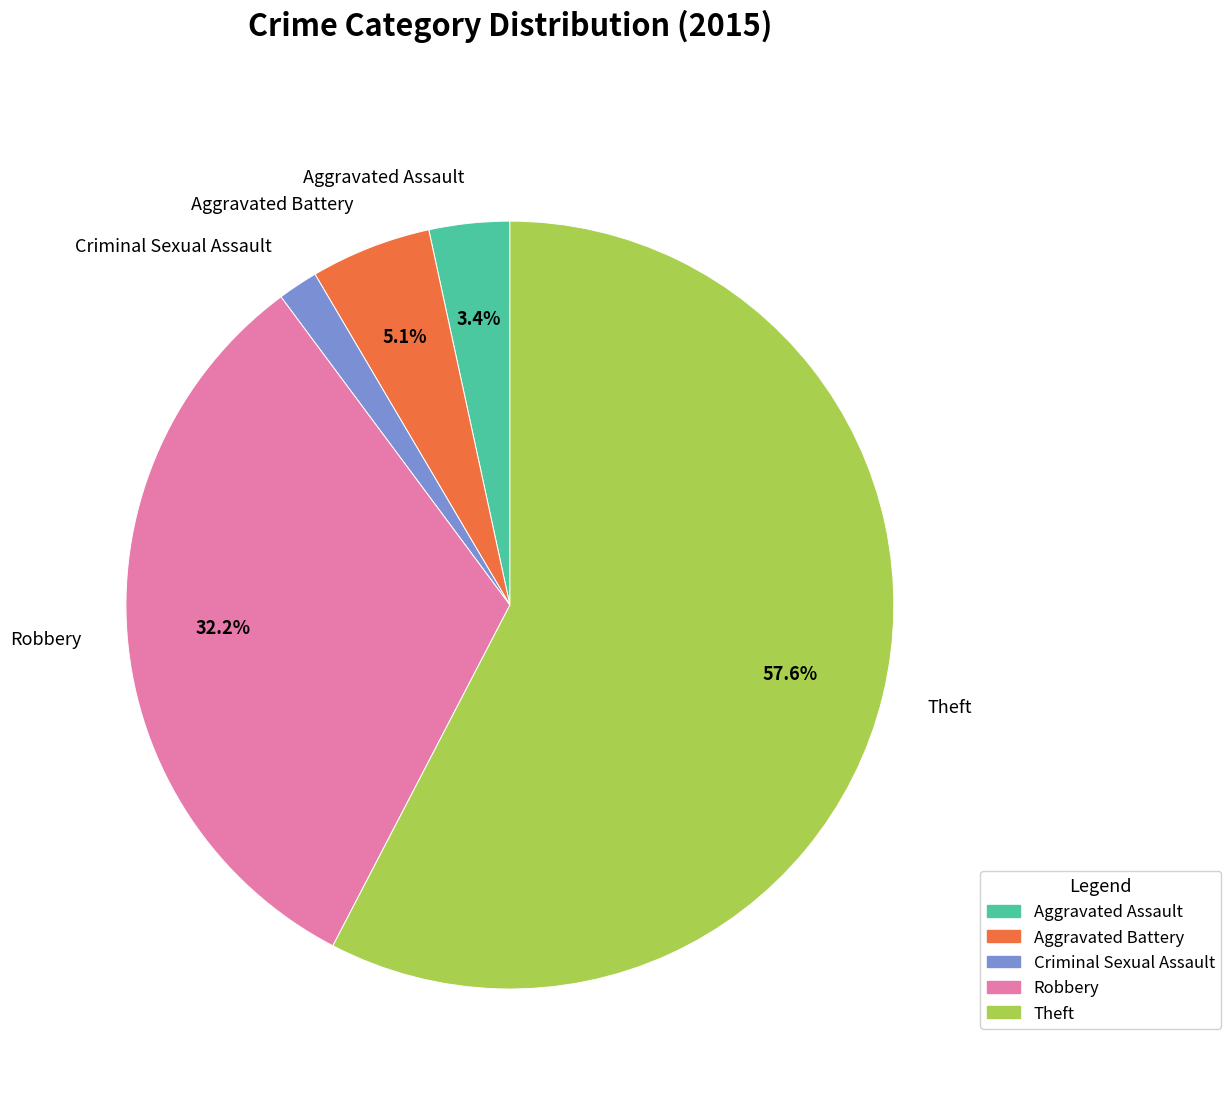

Which category has the biggest portion of the pie?

Theft